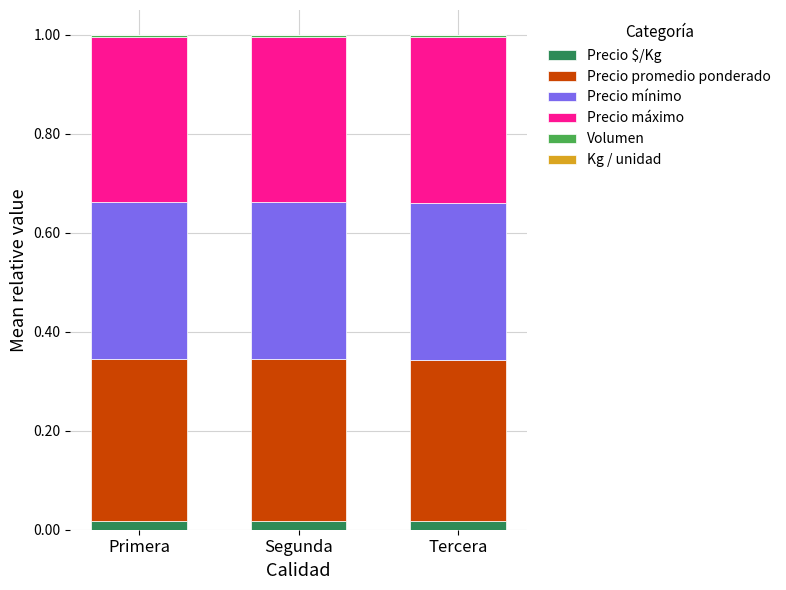

How many categories are shown in the chart?

3